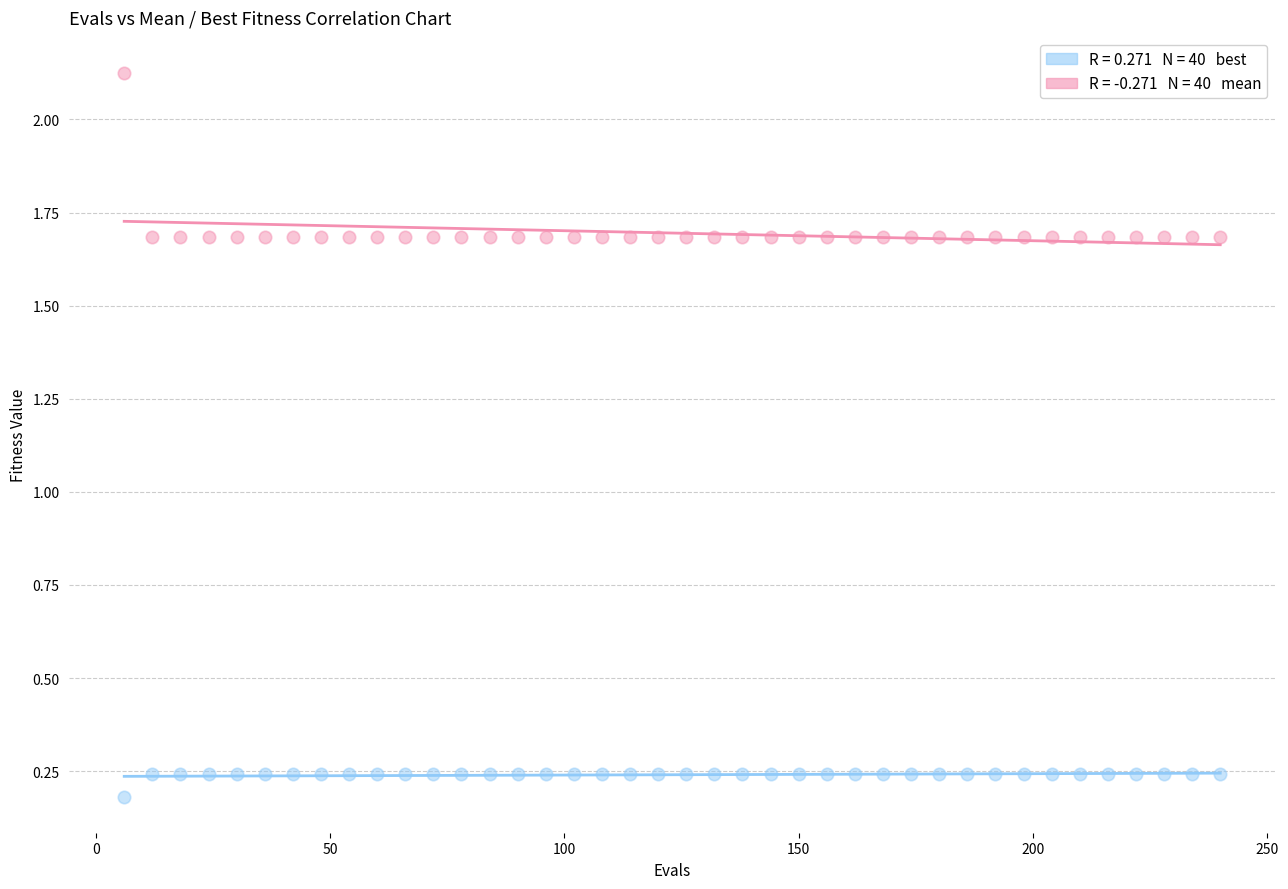

Across all data points, what is the range of Y values (max minus min)?

1.9